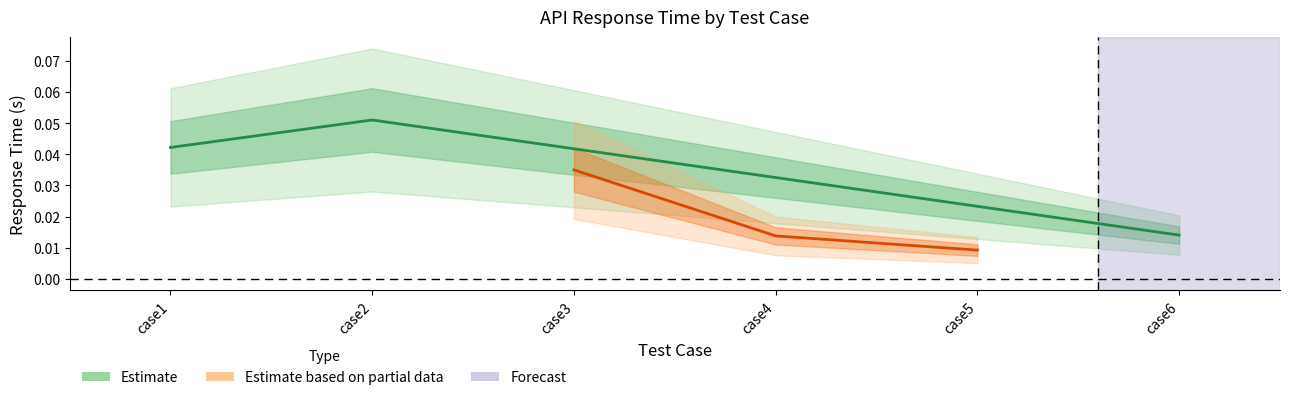

What is the greatest value displayed?

0.1